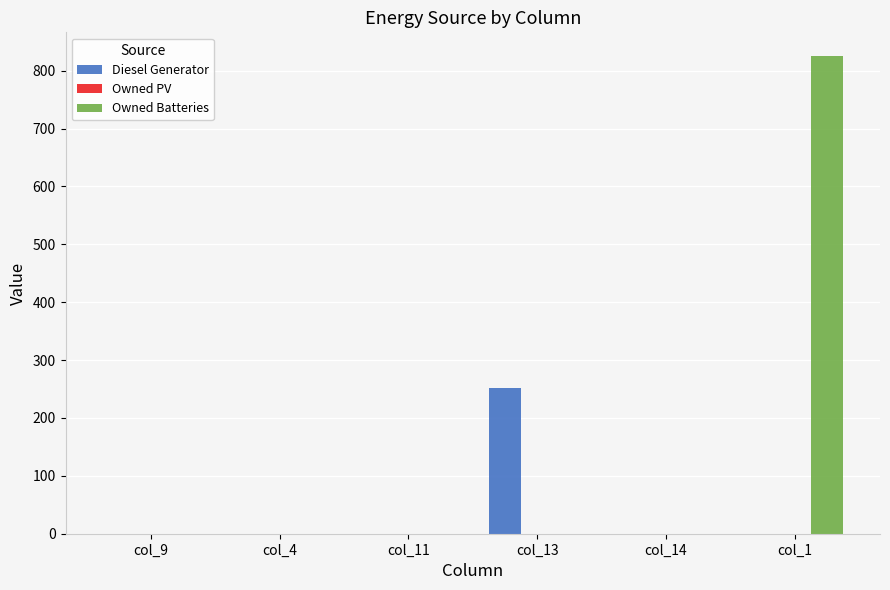

Which category has the highest value in the Owned Batteries series?

col_1